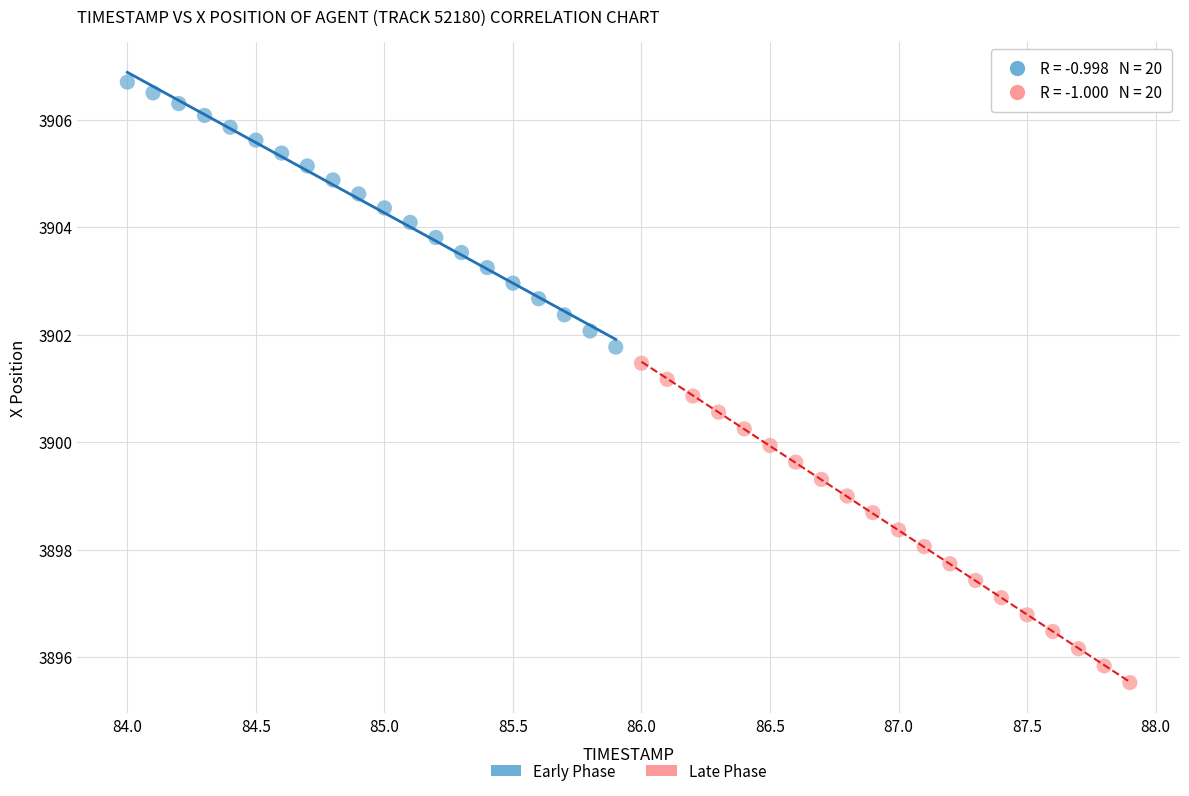

Which series contains the lowest Y value?

Late Phase